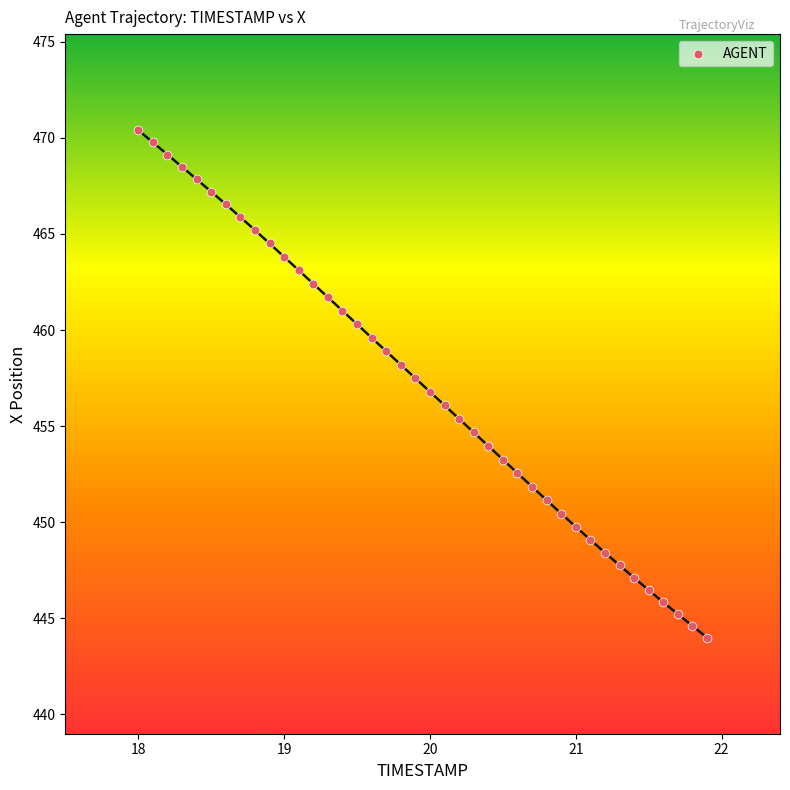

What is the range of X values (max minus min)?

3.9